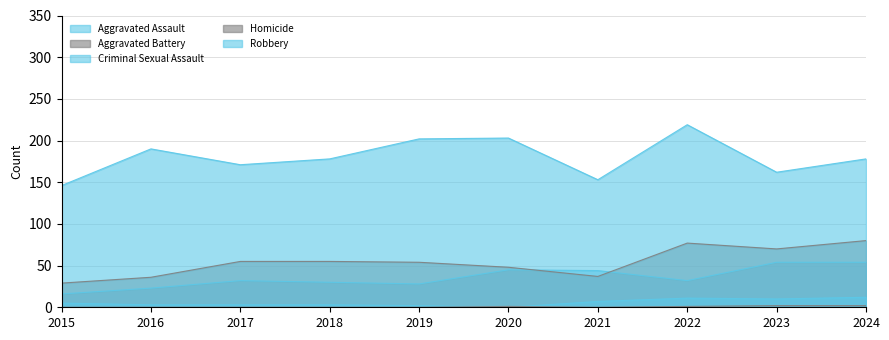

True or false: Criminal Sexual Assault has more than 1 points higher than both neighbors.

False